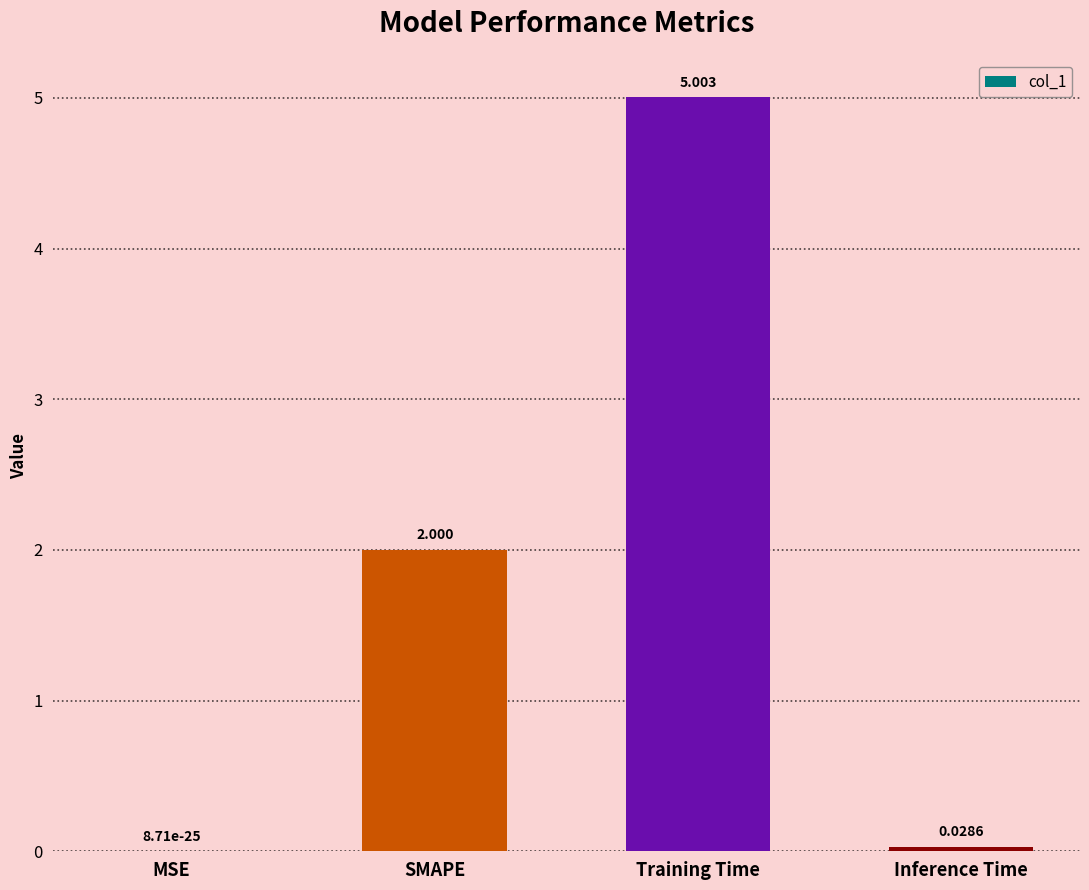

At which category does the chart reach its peak across all series?

Training Time